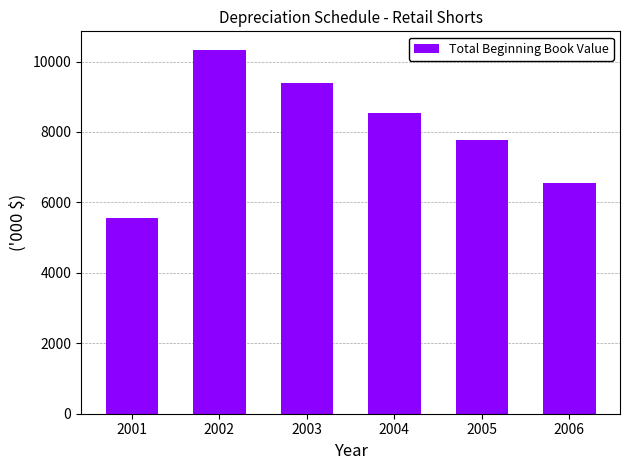

Reading left to right, what are all the values shown in this chart?

2001=5558.7	2002=10339.8	2003=9389.0	2004=8538.2	2005=7767.5	2006=6546.0